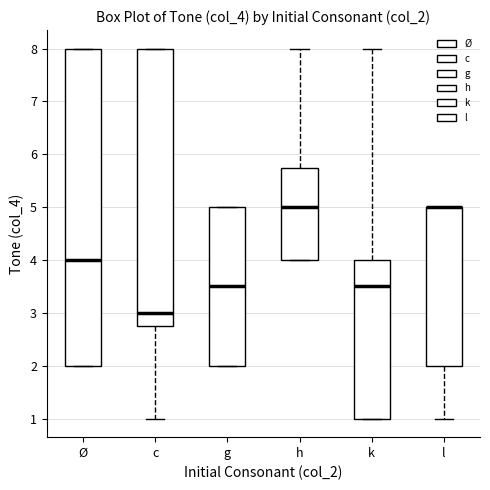

Comparing the boxes themselves (not the whiskers), which one is the tallest?

Ø